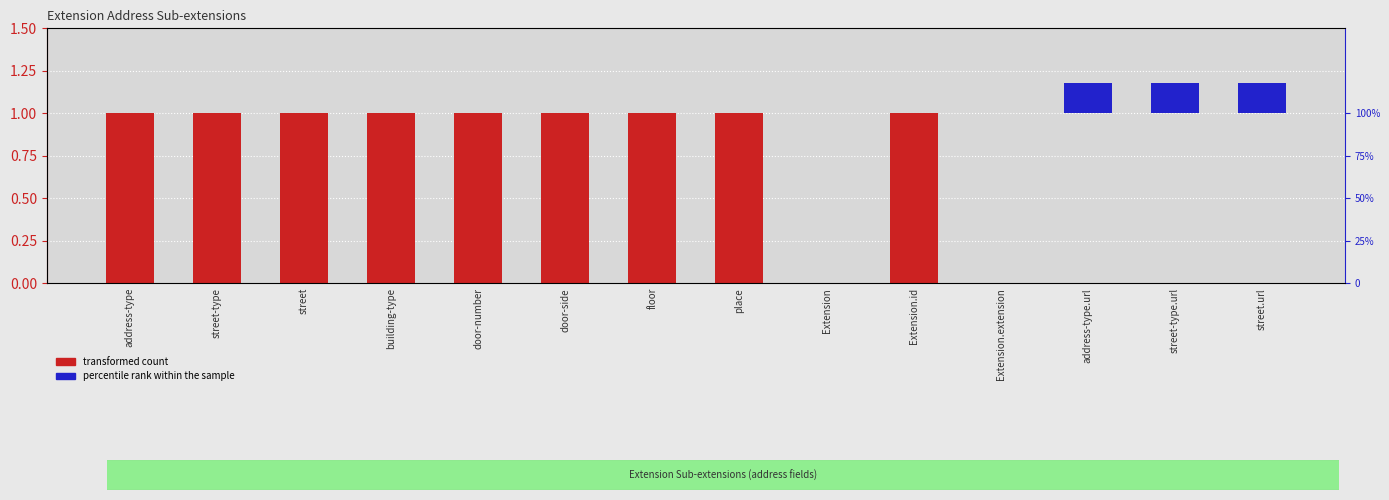

List the series in order of their overall mean, highest first.

transformed count, percentile rank within the sample